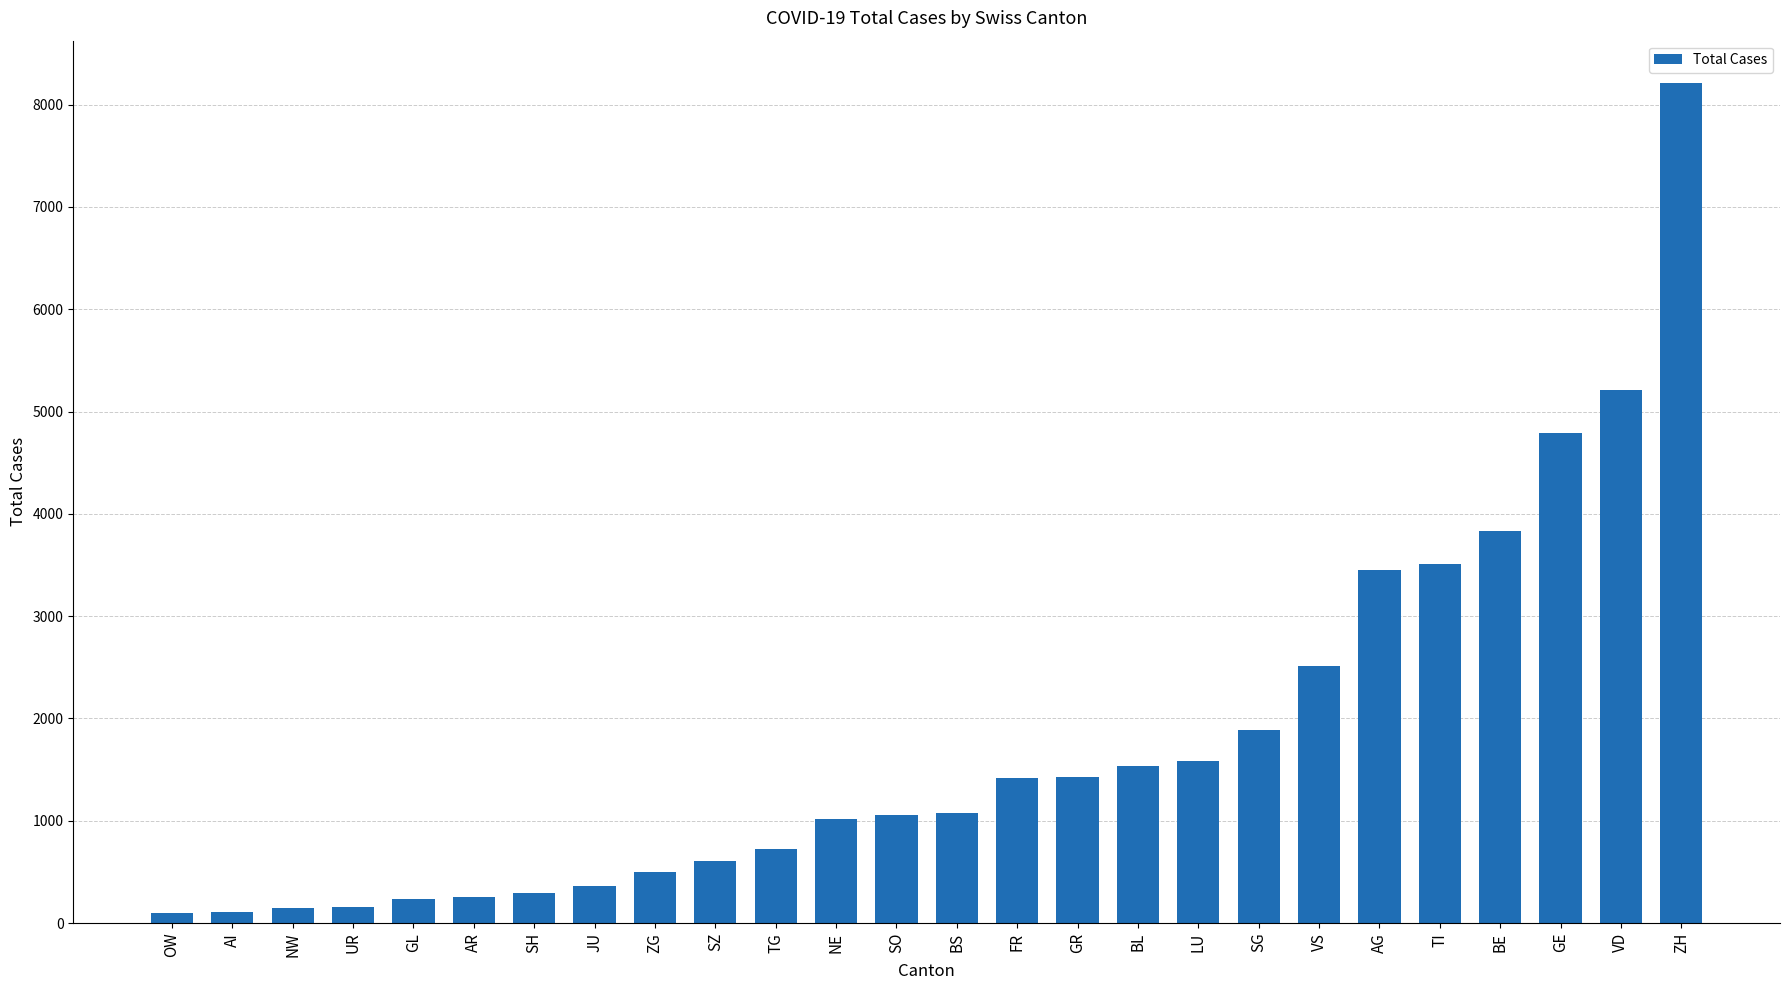

At which label is the value closest to 4159?

BE